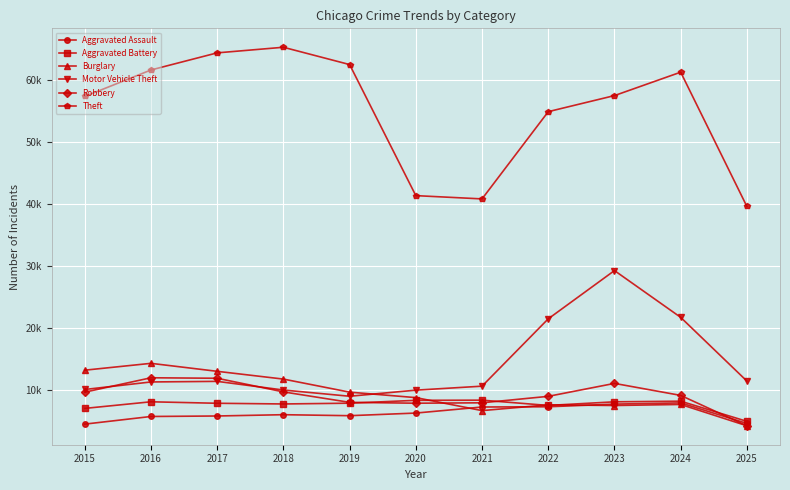

Where is Robbery nearest to the value 8085?

2019